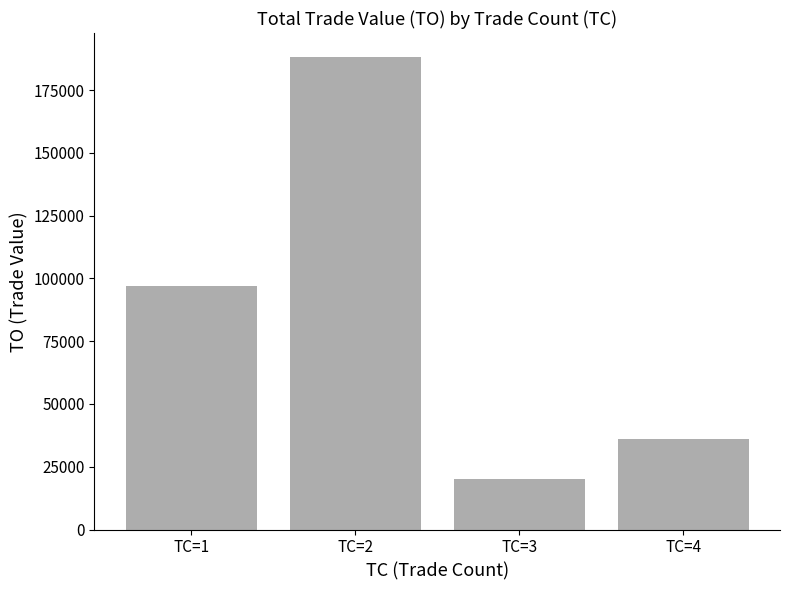

What is the value of the 2nd bar from the left?

188310